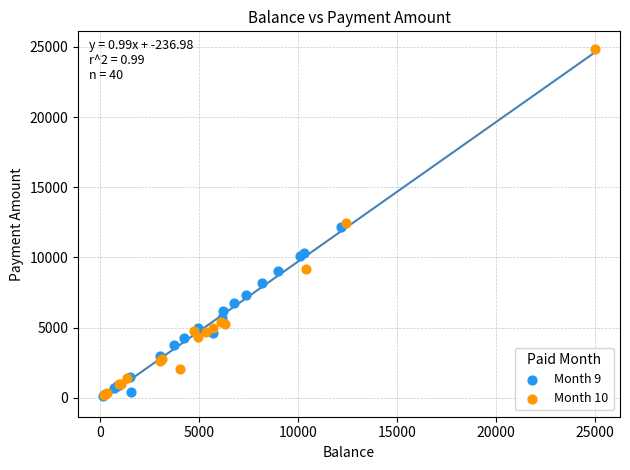

Which series contains the highest Y value?

Month 10